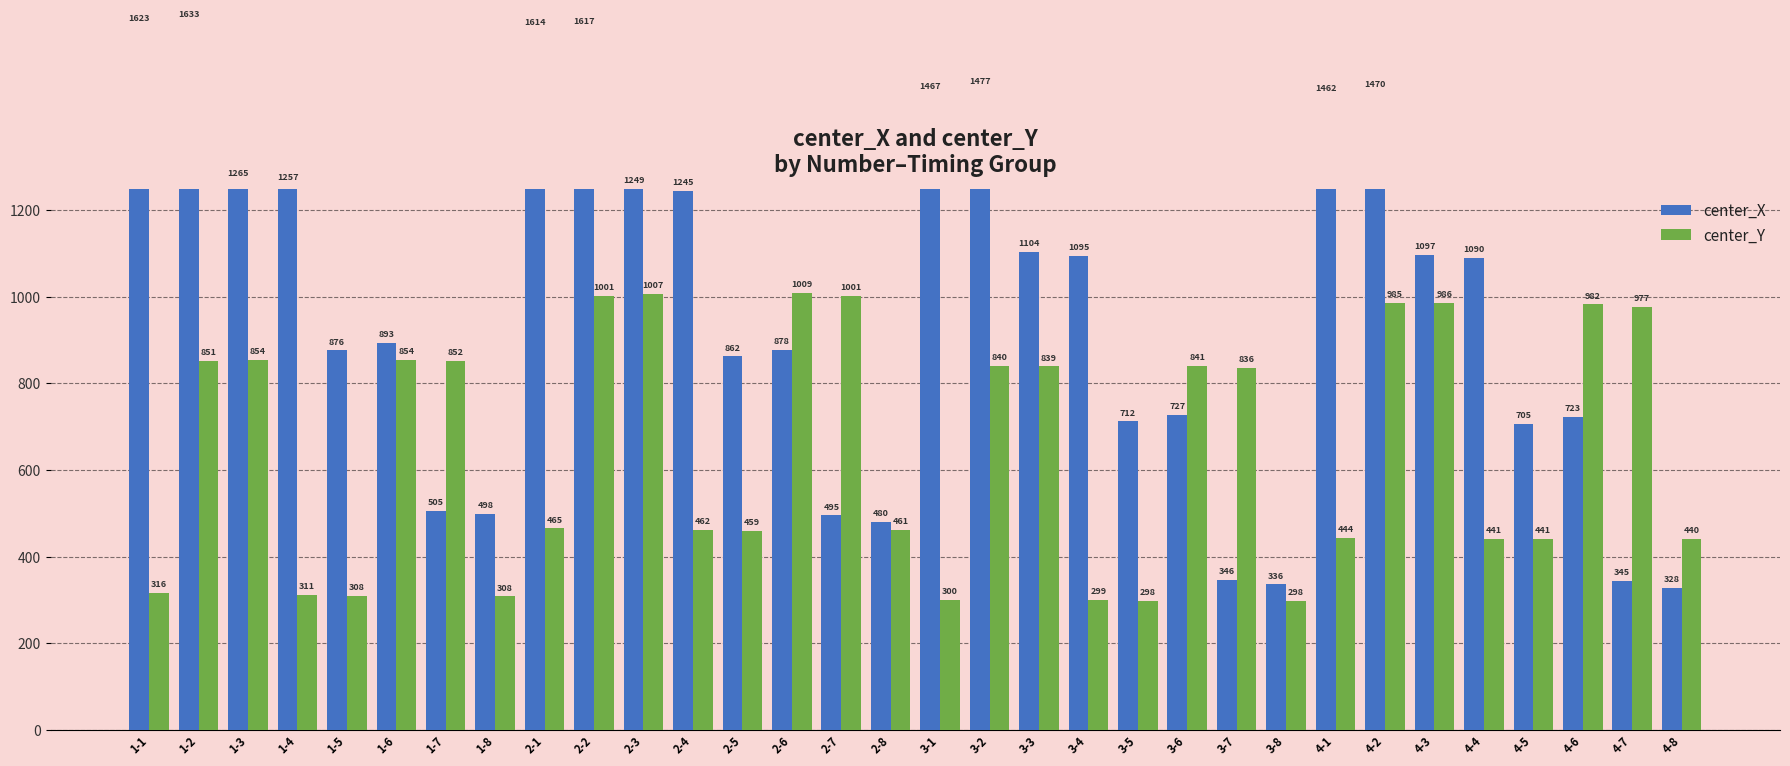

Reading left to right, transcribe all the data shown in this chart.

center_X: 1623.4	1632.7	1264.5	1257.0	876.3	892.6	505.0	497.8	1614.0	1616.9	1249.3	1245.0	862.4	877.5	495.0	480.5	1466.7	1477.4	1103.5	1094.5	712.0	727.4	345.5	335.6	1462.3	1470.0	1097.0	1090.0	705.4	723.3	344.7	328.5
center_Y: 316.3	851.0	854.0	311.0	308.2	854.0	852.0	307.8	465.0	1001.1	1007.3	462.0	458.8	1008.5	1001.1	461.4	300.0	840.2	839.0	299.5	298.0	840.9	836.0	298.2	443.7	985.0	986.3	441.1	440.8	982.3	977.3	440.5